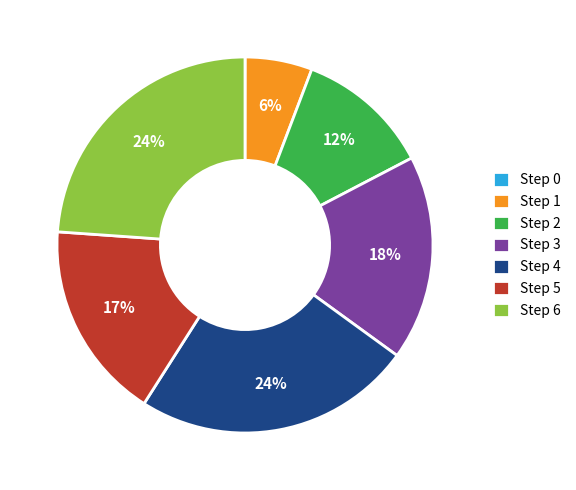

Do Step 3 and Step 1 together represent more than half of the pie?

No